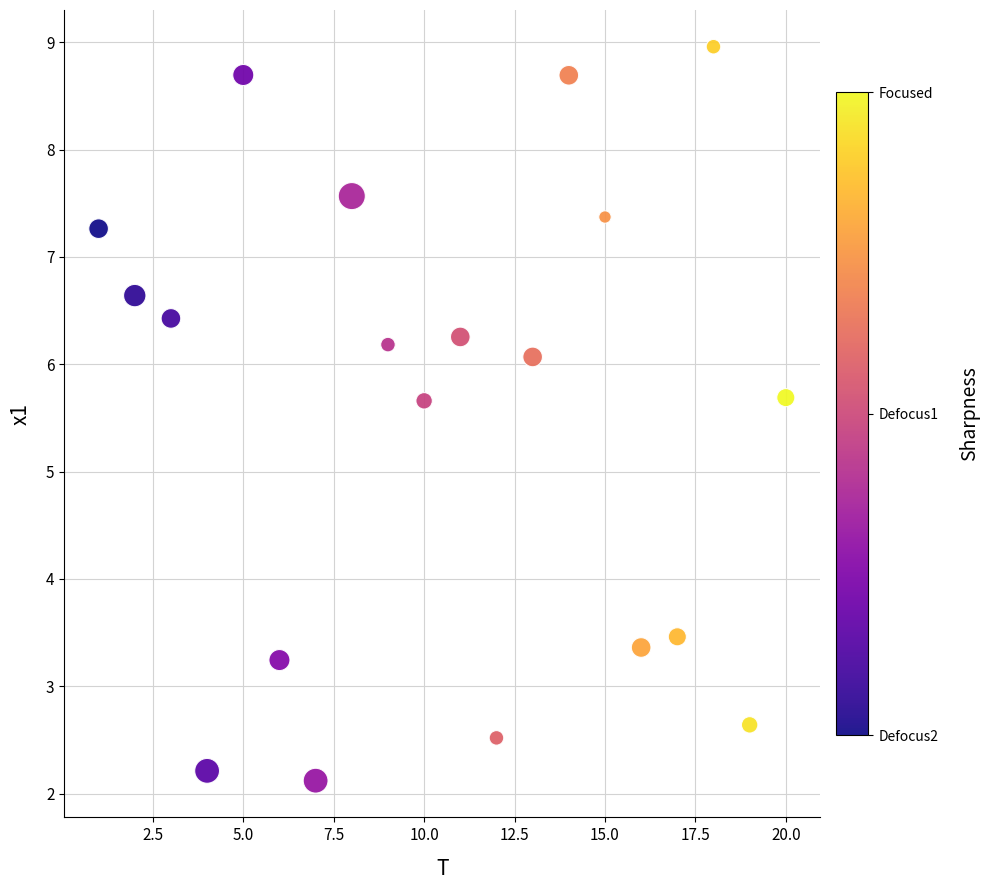

What is the range of X values (max minus min)?

19.0